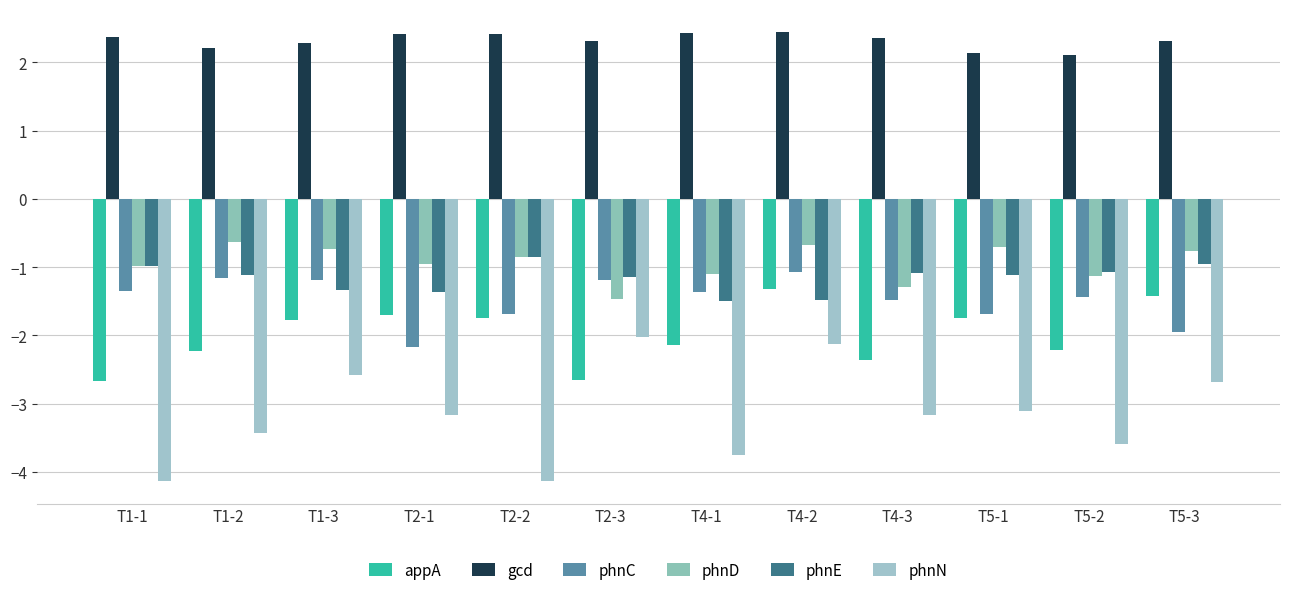

Are the bars horizontal?

No